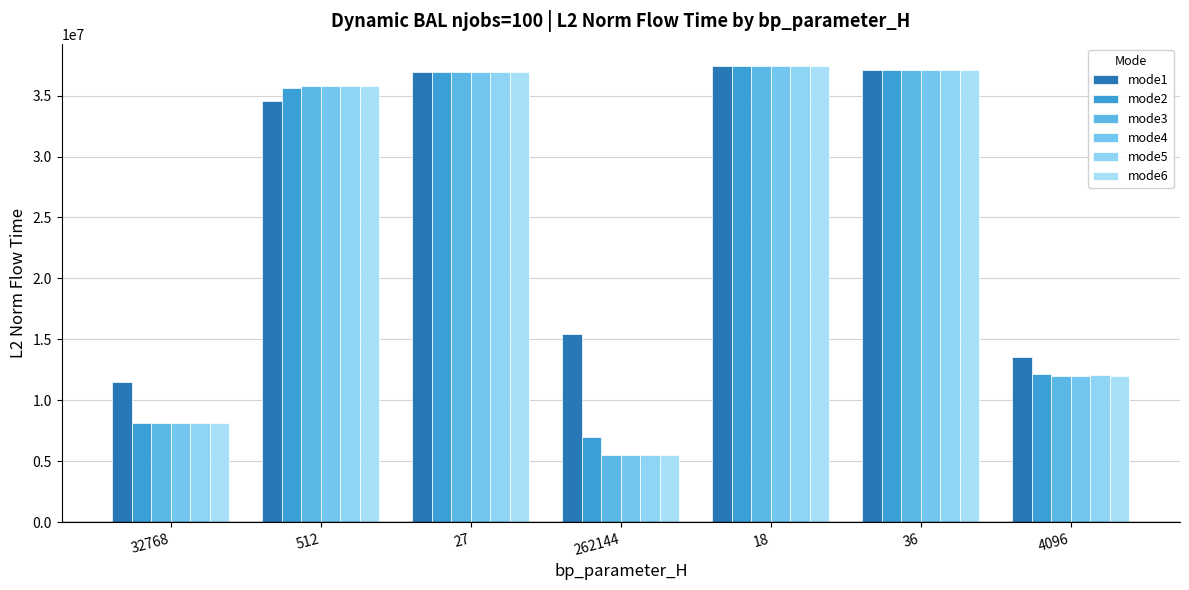

What is the label of the 6th bar from the left?

36